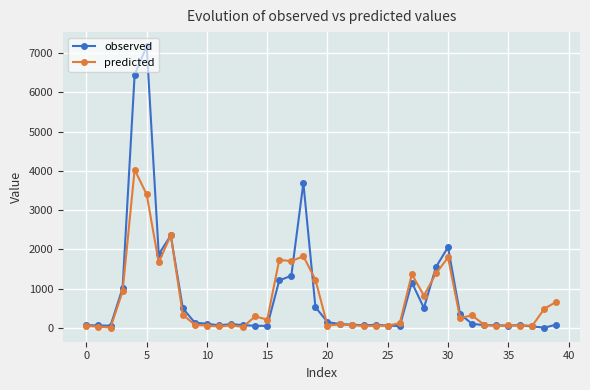

How many categories are shown in the chart?

40